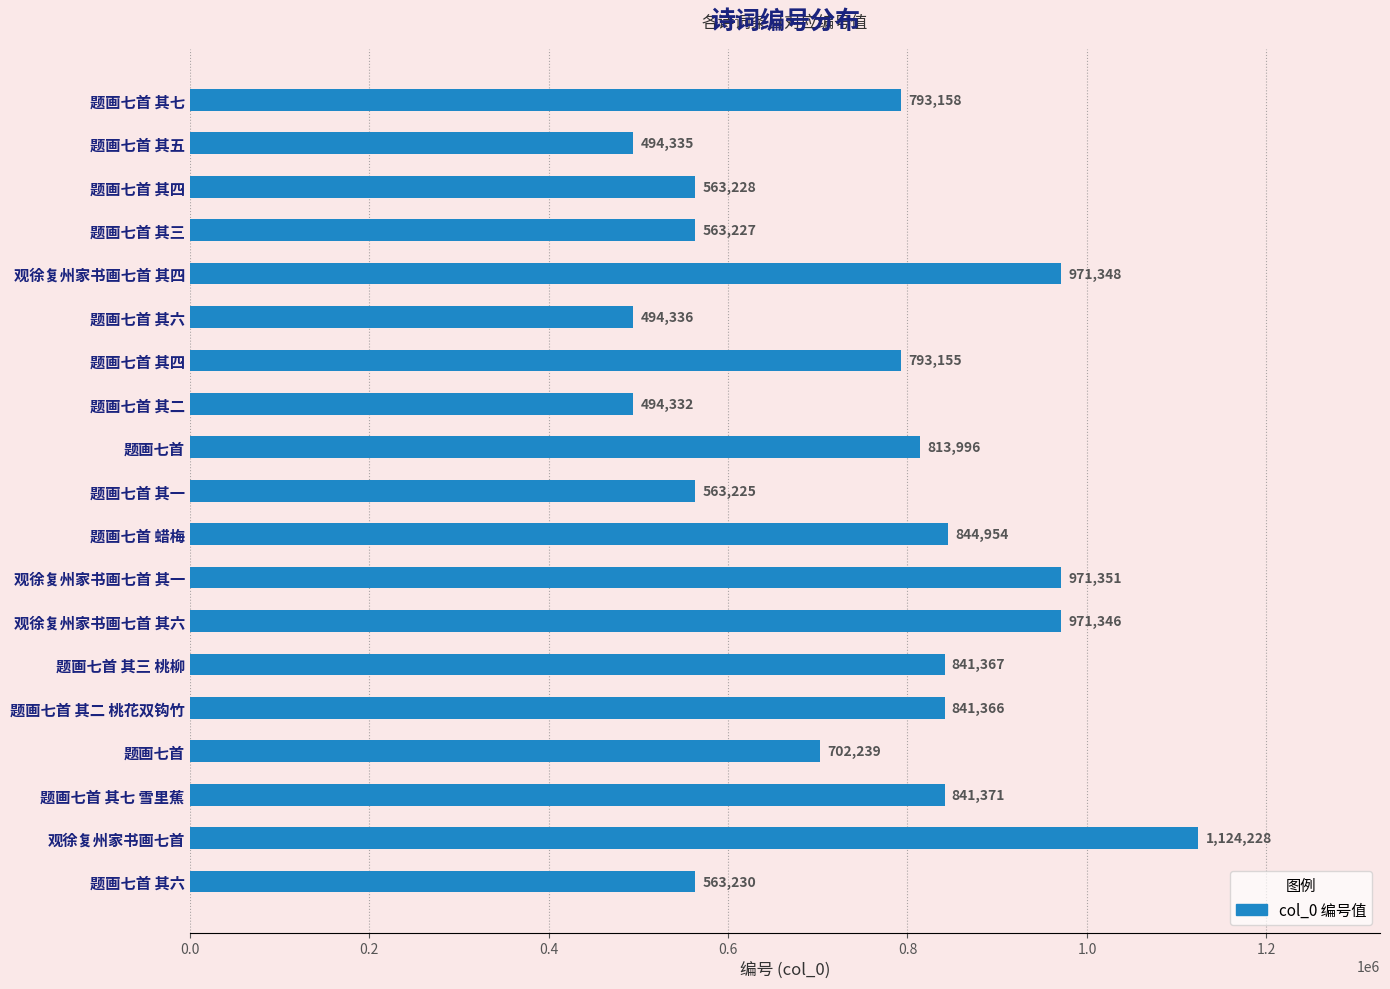

At which label is the value closest to 809280?

题画七首